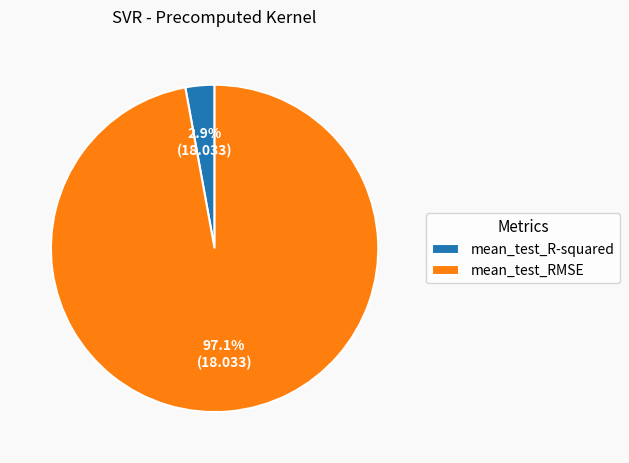

Which has a higher value, mean_test_R-squared or mean_test_RMSE?

mean_test_RMSE